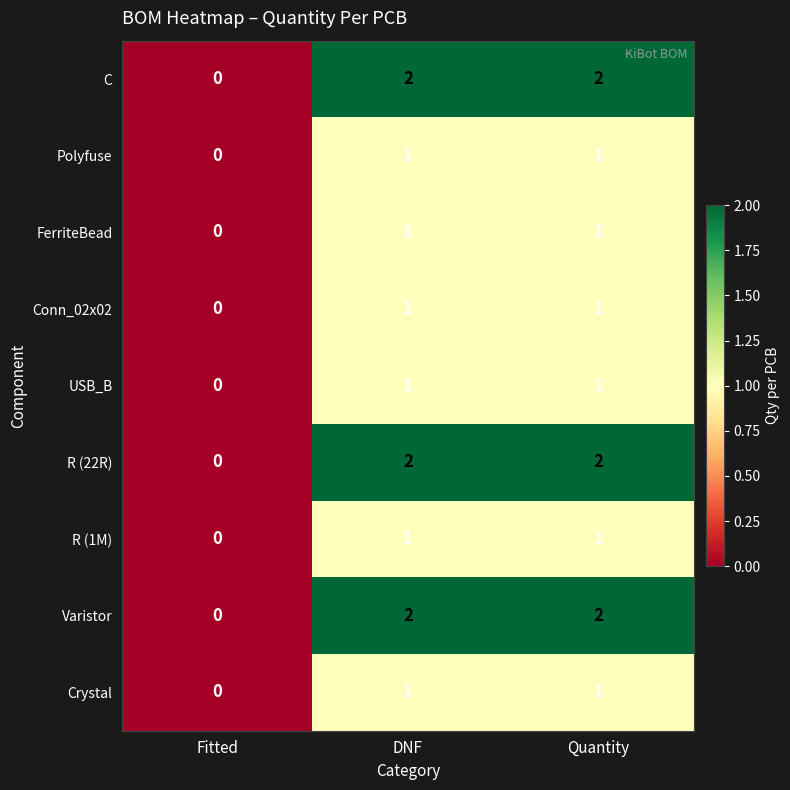

What is the spread (max minus min) of values at DNF?

1